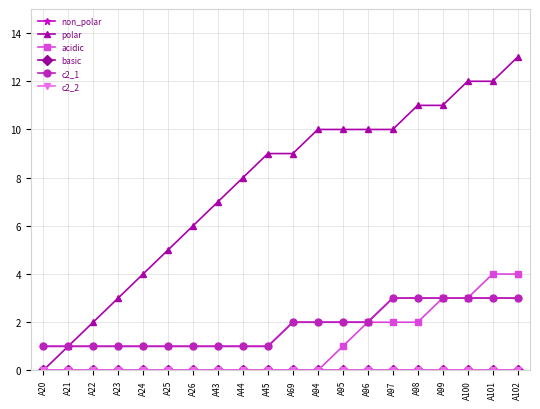

True or false: c2_1 and c2_2 intersect in this chart.

False